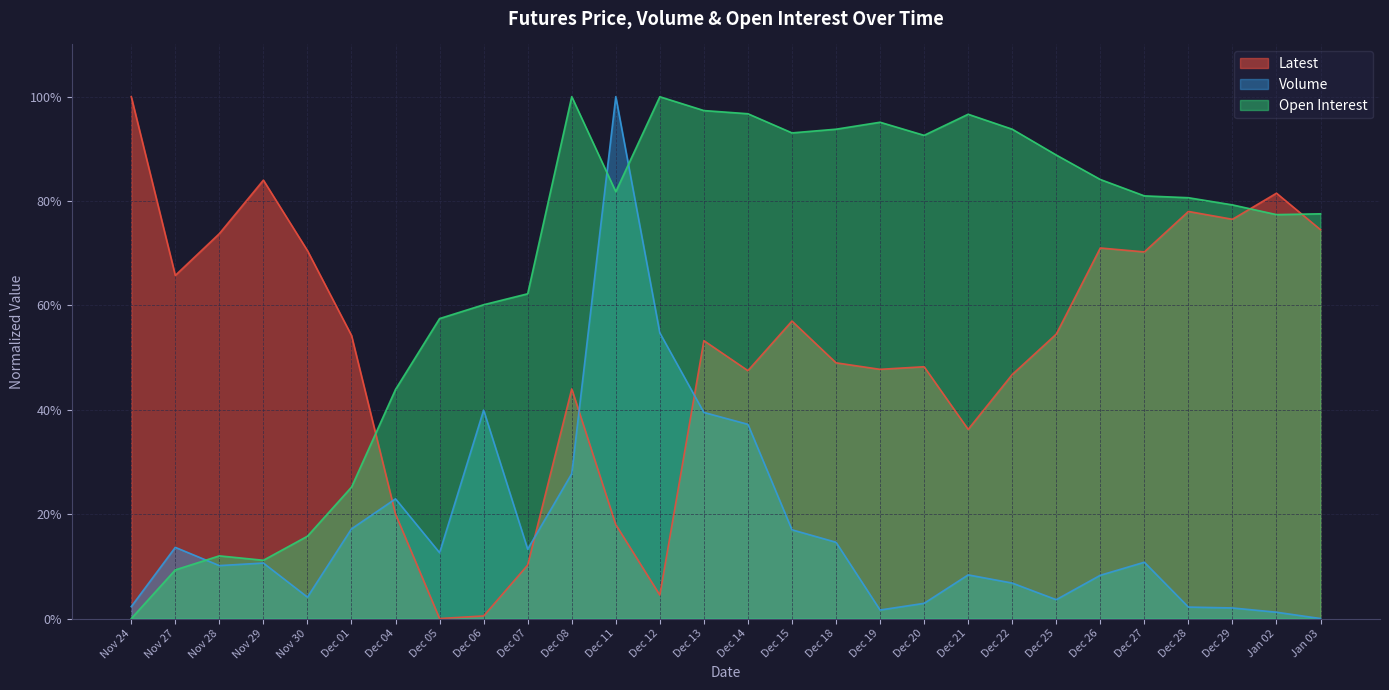

Between Dec 01 and Dec 06, which is larger?

Dec 01